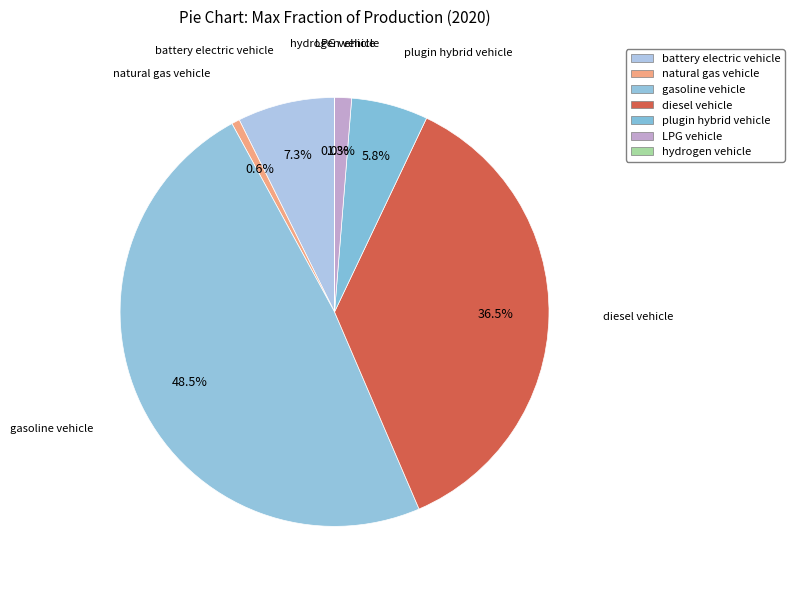

Is there any slice that represents more than half of the pie?

No